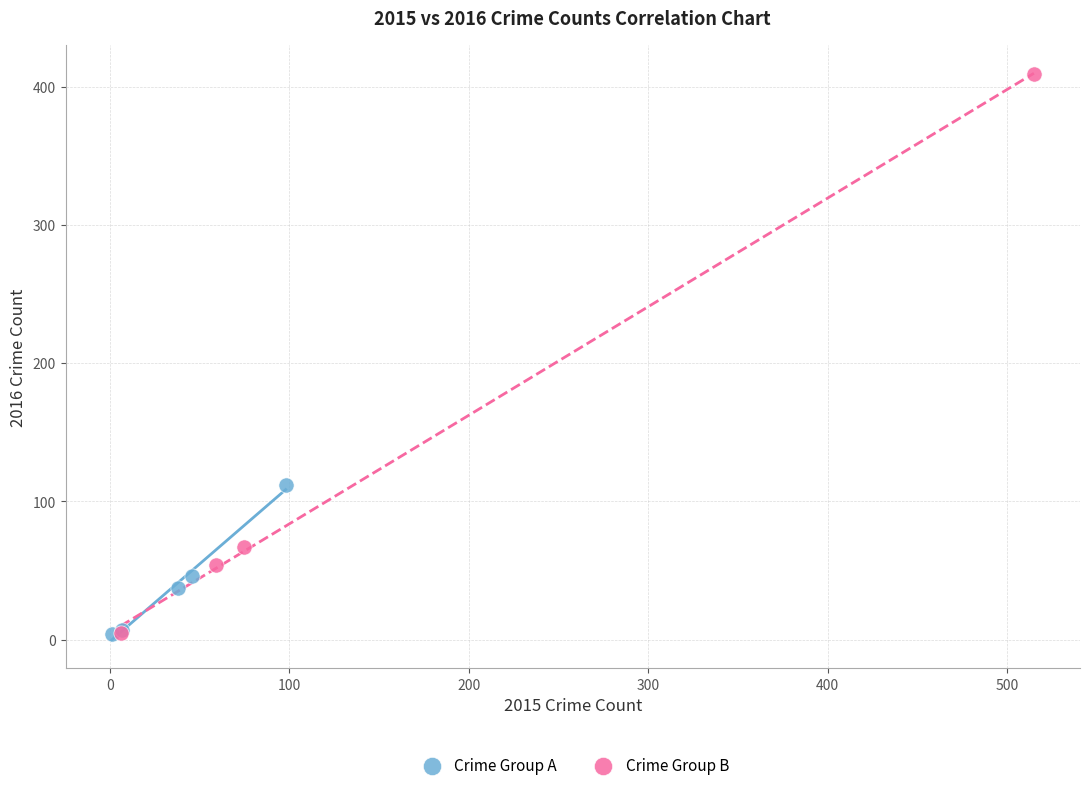

Which series reaches the maximum Y coordinate?

Crime Group B